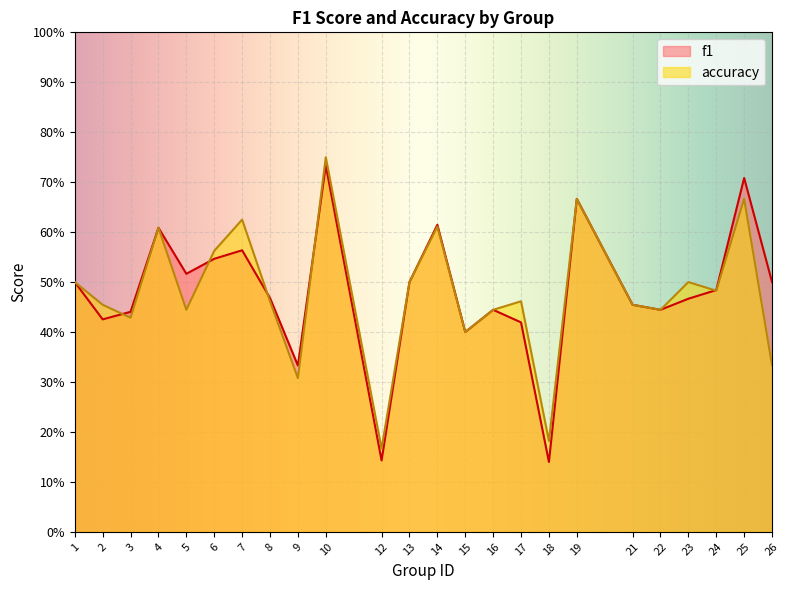

Reading right to left, list all the values displayed in this chart.

f1: 0.5	0.7	0.5	0.5	0.4	0.5	0.7	0.1	0.4	0.4	0.4	0.6	0.5	0.1	0.7	0.3	0.5	0.6	0.5	0.5	0.6	0.4	0.4	0.5
accuracy: 0.3	0.7	0.5	0.5	0.4	0.5	0.7	0.2	0.5	0.4	0.4	0.6	0.5	0.2	0.8	0.3	0.5	0.6	0.6	0.4	0.6	0.4	0.5	0.5